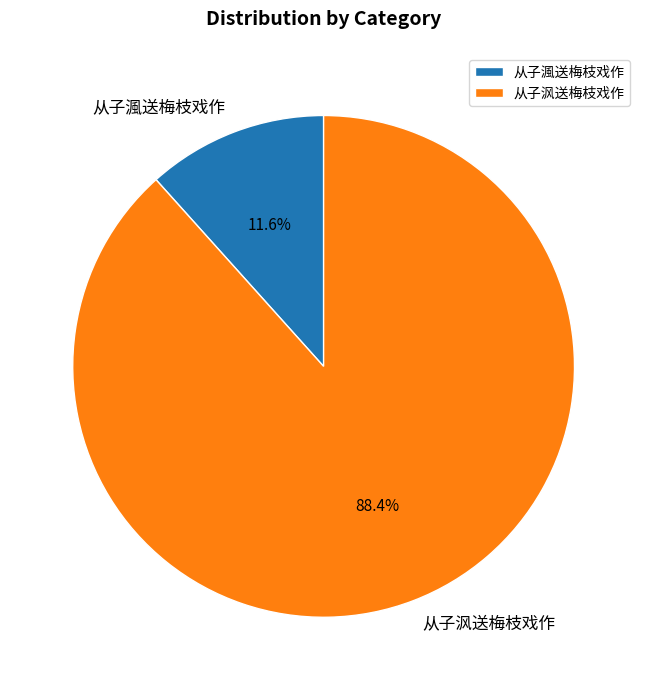

Does 从子沨送梅枝戏作 represent more than half of the total?

Yes